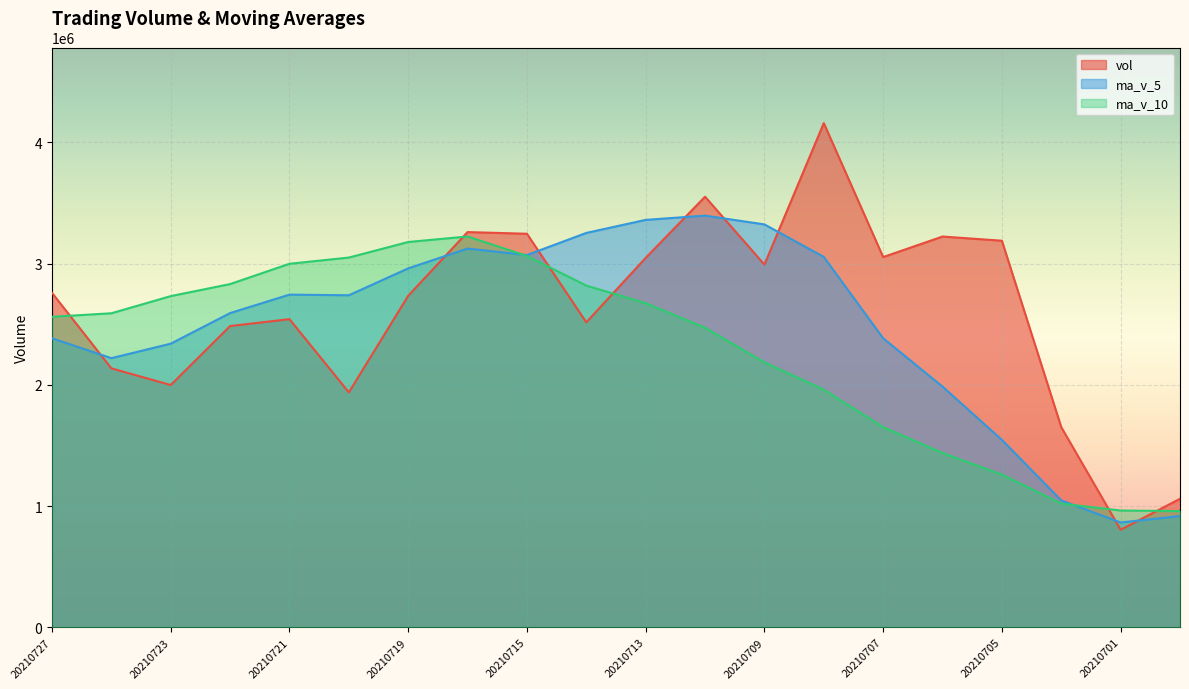

Between which two adjacent categories do ma_v_10 and ma_v_5 first intersect?

20210716 and 20210715